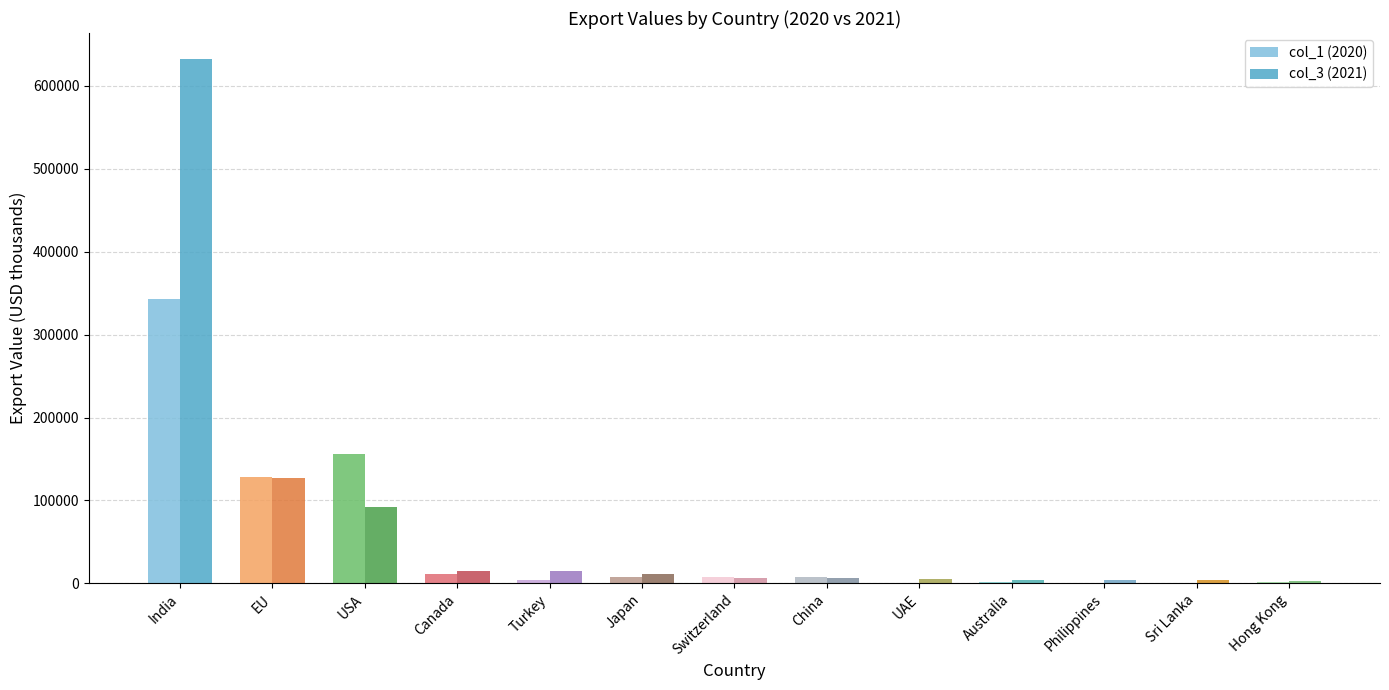

What is the maximum value for col_3 (2021)?

632095